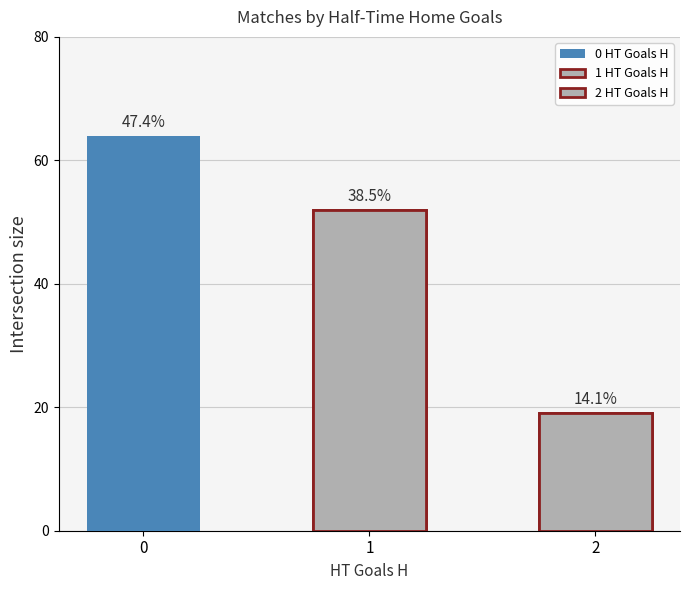

Reading left to right, transcribe all the data shown in this chart.

64	52	19